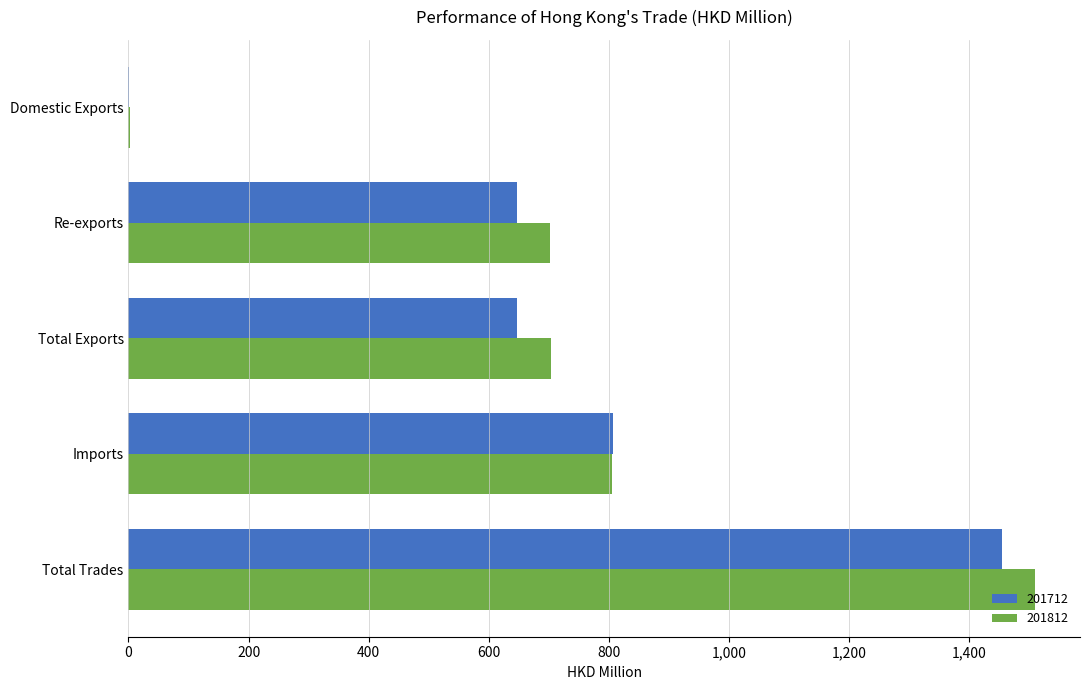

What value does the 201812 series have at Total Exports?

703.5